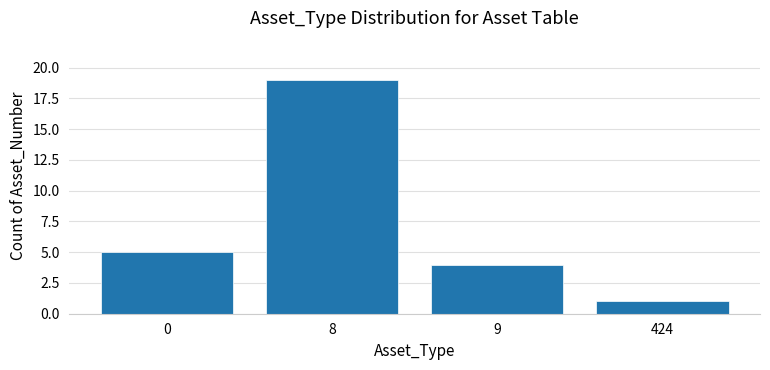

List the labels in order of value, largest first.

8, 0, 9, 424